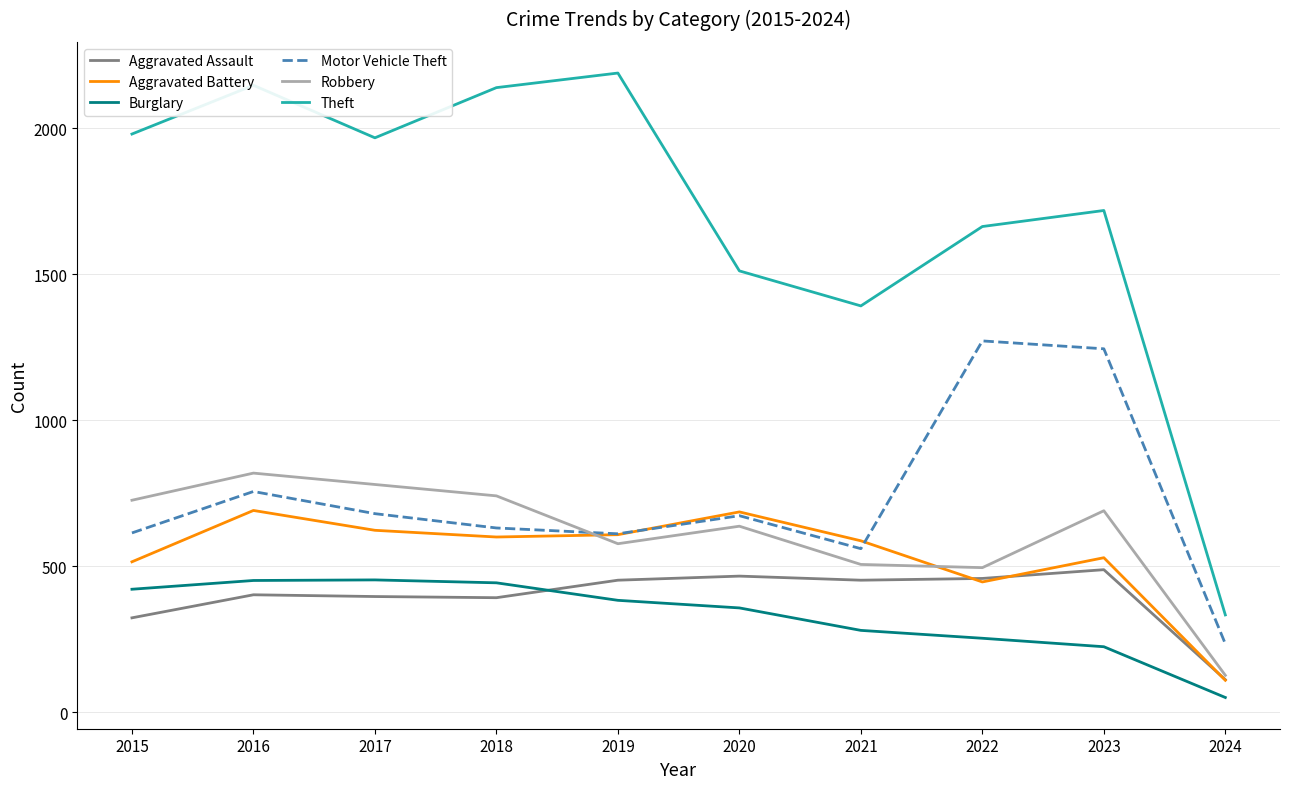

What is the highest value of the Aggravated Assault series?

488